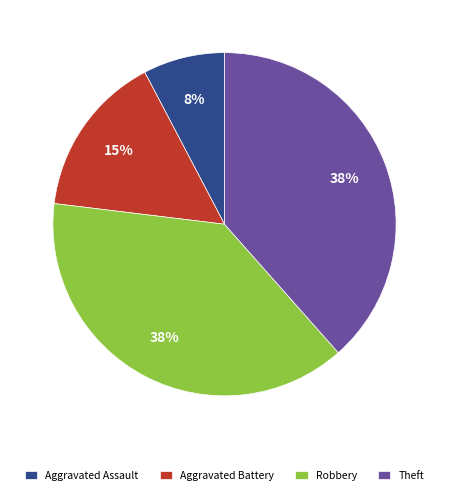

Count the number of slices in the pie.

4